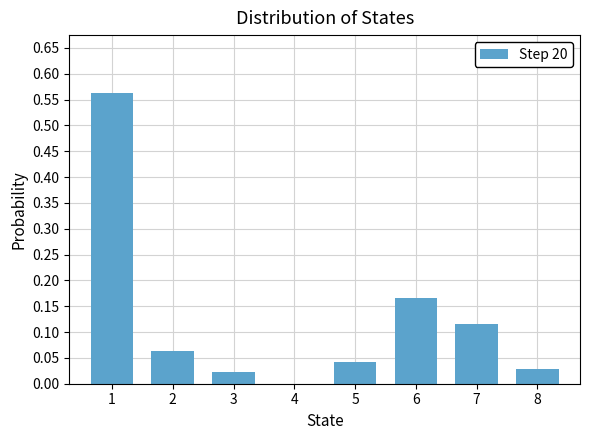

Between 7 and 6, which is larger?

6